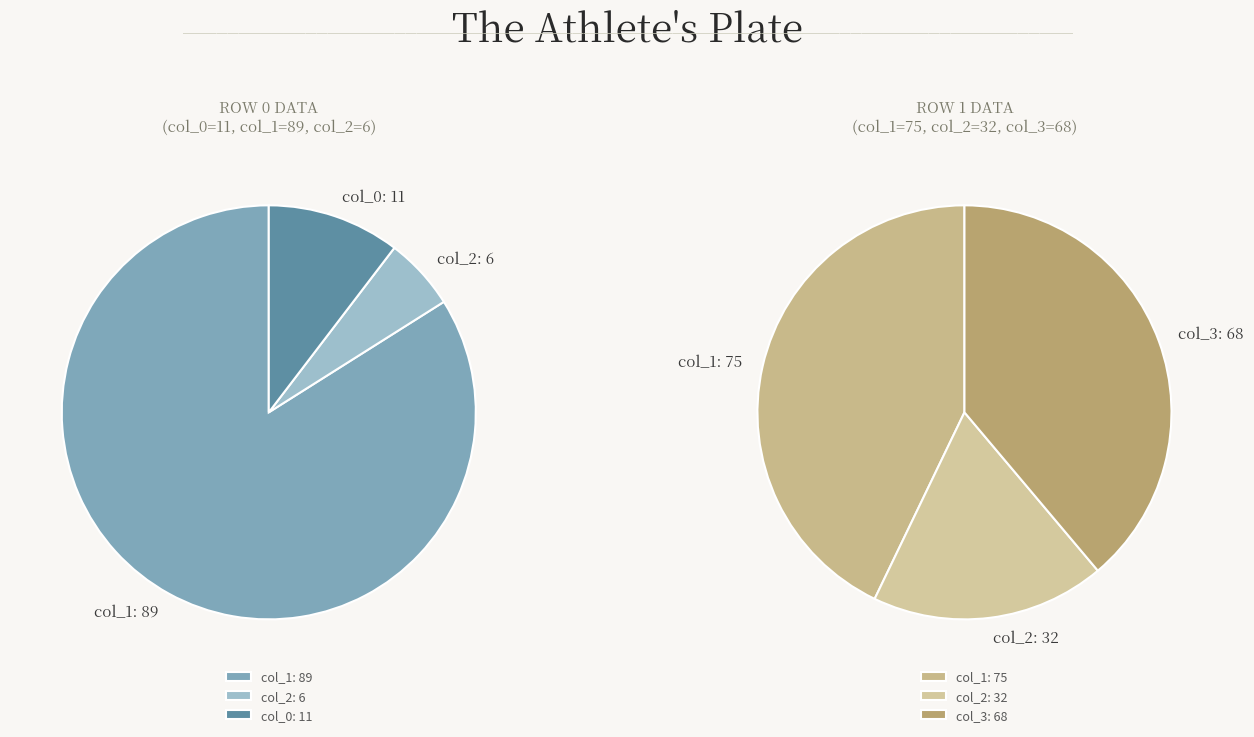

Is there a majority slice in this chart?

Yes